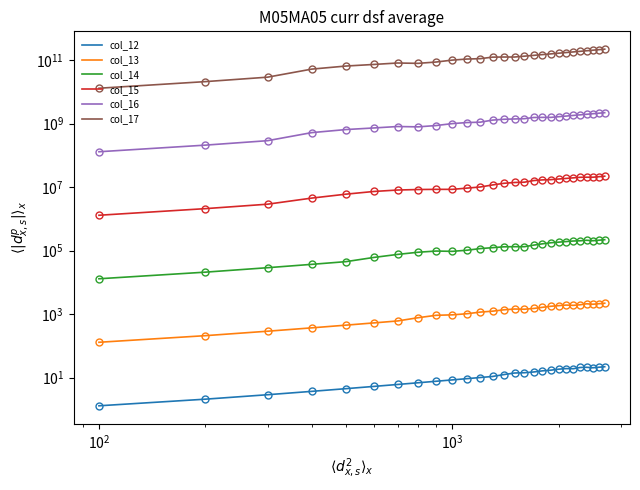

How many series are shown in this chart?

6